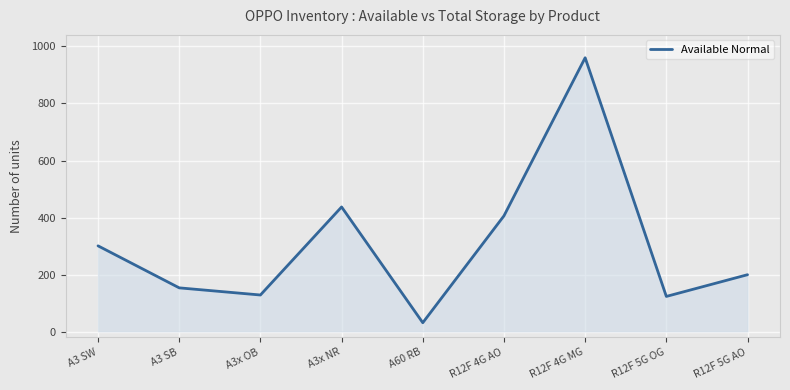

How many values are below 201?

4